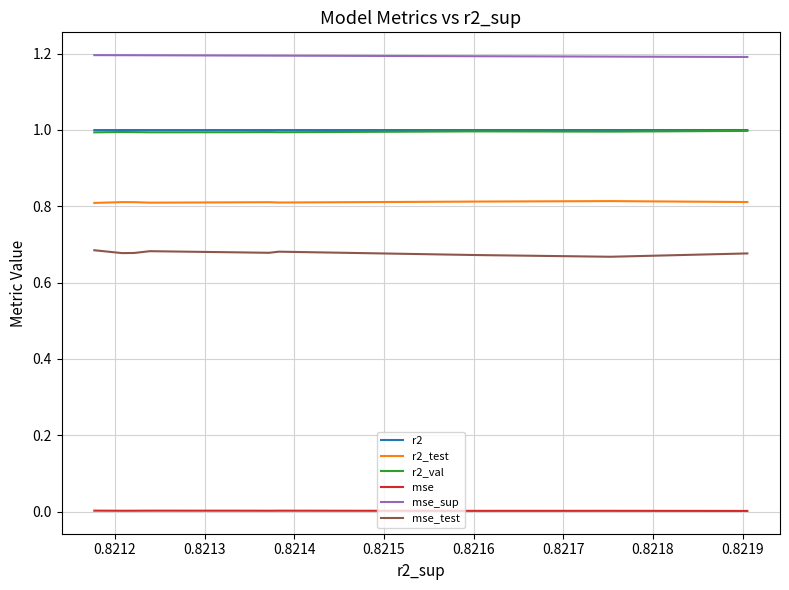

Between 0.8214 and 0.8219, which series saw the biggest shift?

mse_test